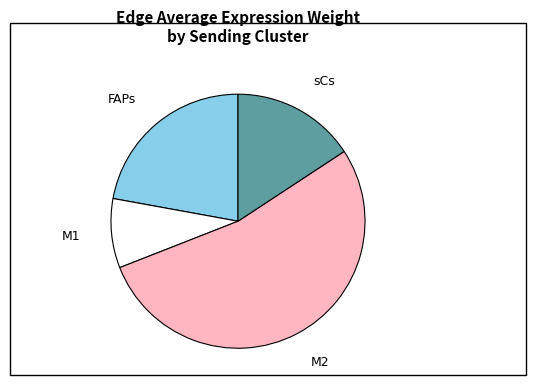

Between sCs and M1, which is larger?

sCs